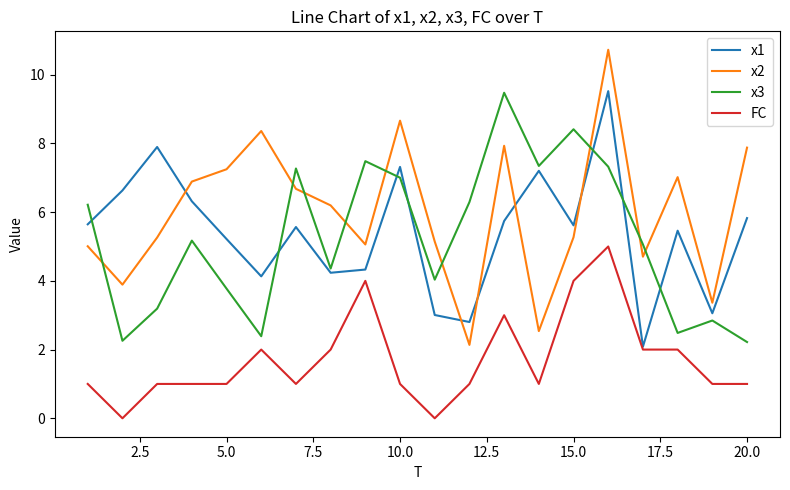

What are all the series names shown in the legend?

x1, x2, x3, FC